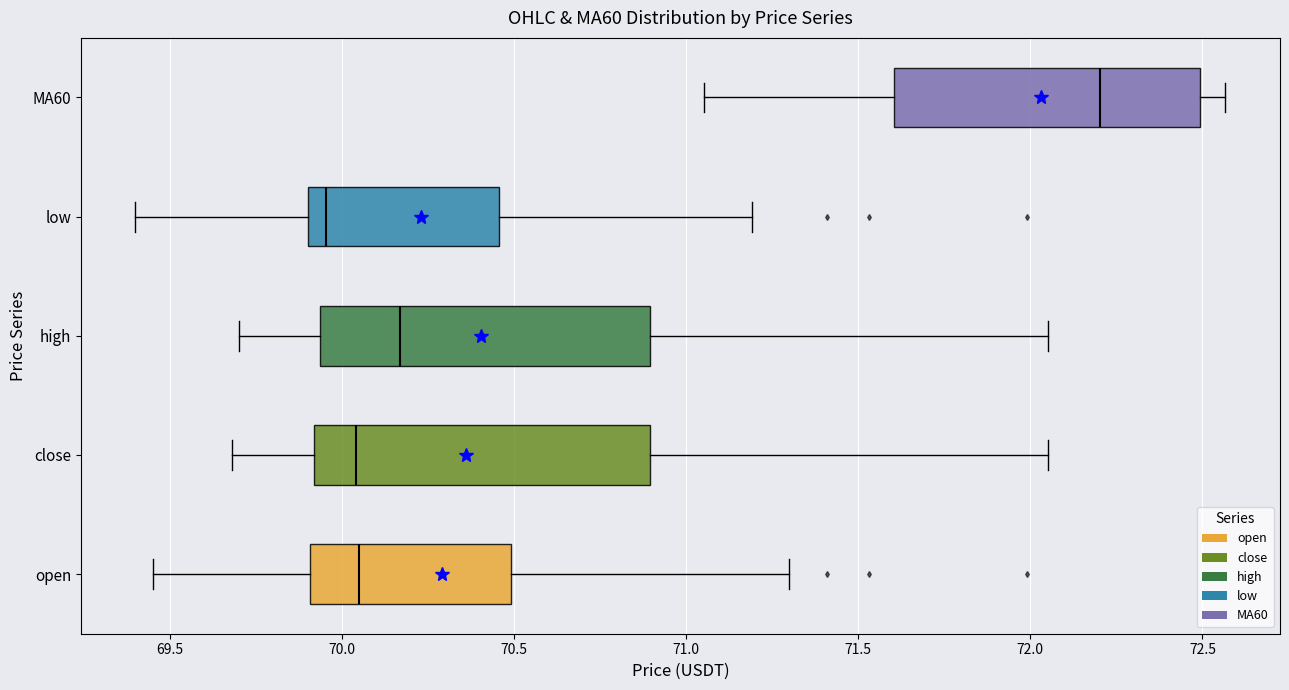

Reading bottom to top, read every box against the x-axis: the position of its median line, the range the box covers, and the ends of its whiskers. The values are not printed on the chart, so give them approximately, as read against the axis.

open: median 70.05, box 69.90 to 70.50, whiskers 69.45 to 71.30
close: median 70.05, box 69.90 to 70.90, whiskers 69.70 to 72.05
high: median 70.15, box 69.95 to 70.90, whiskers 69.70 to 72.05
low: median 69.95, box 69.90 to 70.45, whiskers 69.40 to 71.20
MA60: median 72.20, box 71.60 to 72.50, whiskers 71.05 to 72.55